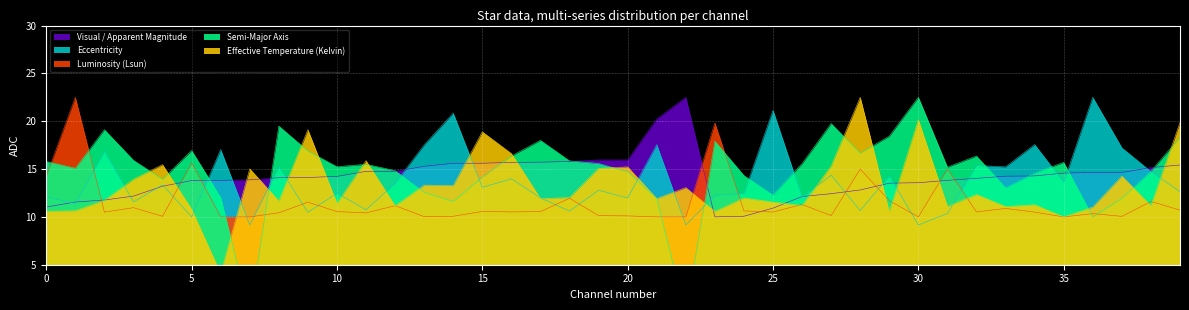

What is the approximate value of Visual / Apparent Magnitude at 5?

13.8